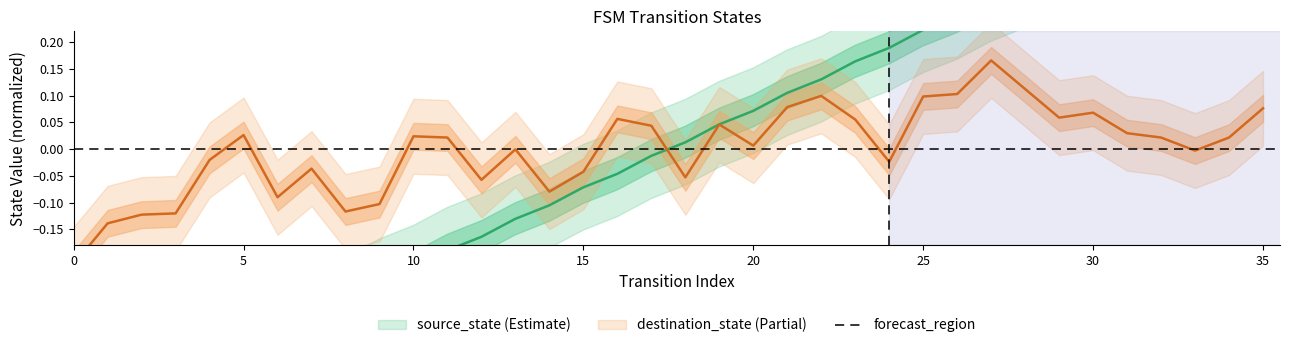

What is the approximate value at 9?

-0.2